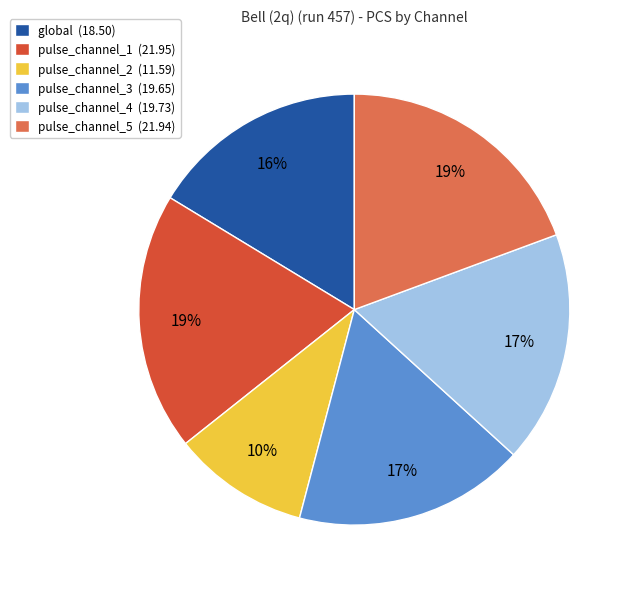

To the nearest percent, what is the difference between the largest and smallest slice percentages?

9%